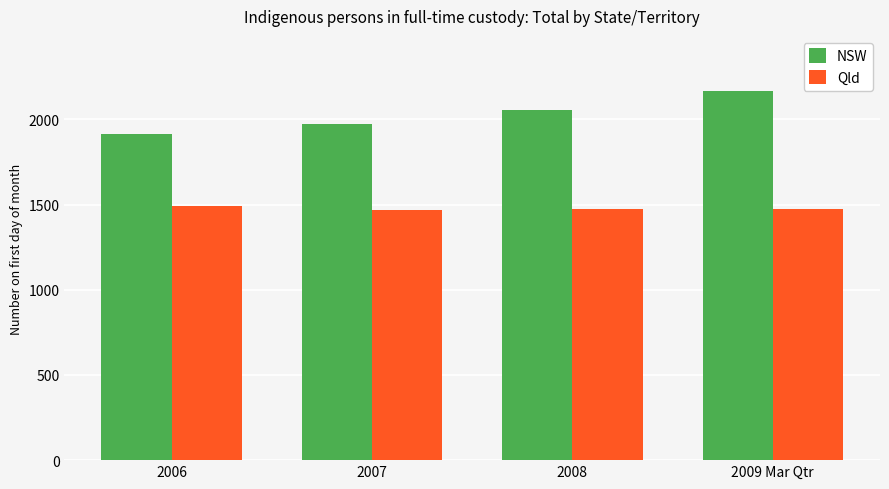

What are all the series names shown in the legend?

NSW, Qld